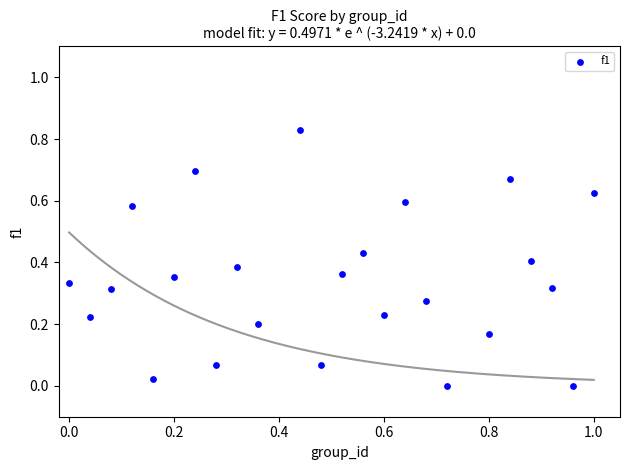

What is the range of X values (max minus min)?

1.0